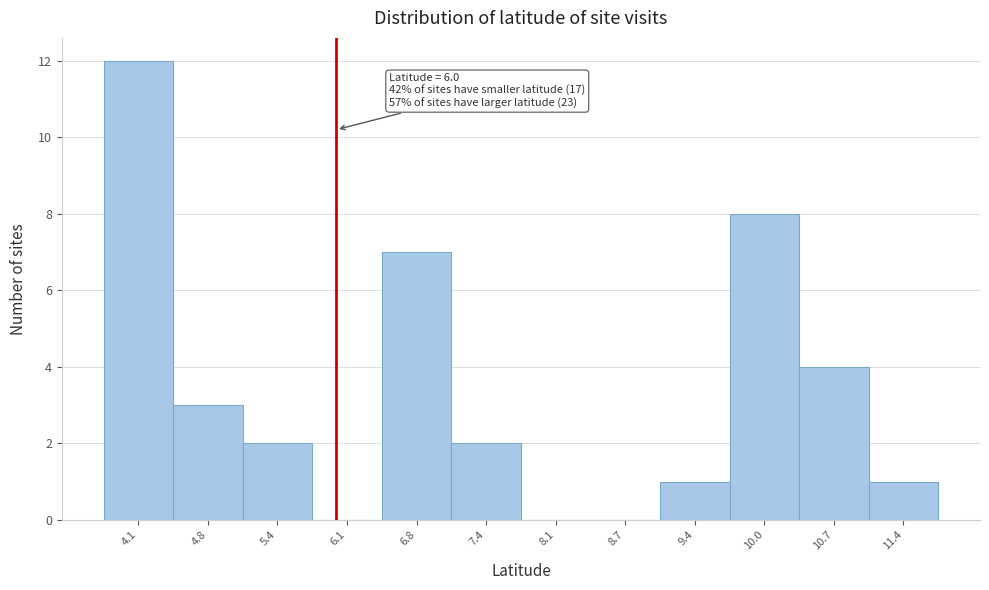

Which range on the x-axis has the tallest bar?

3.8 to 4.5